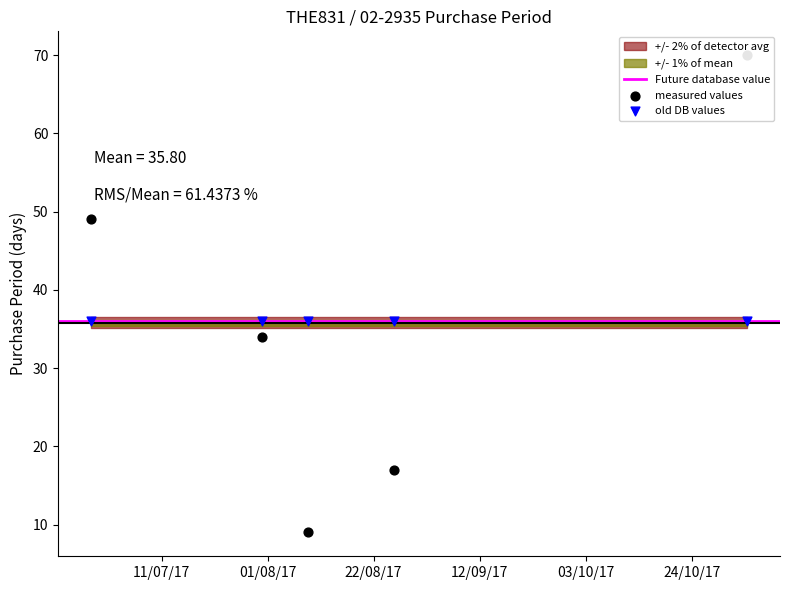

Which has a higher value, 2017-06-27 or 2017-08-26?

2017-06-27